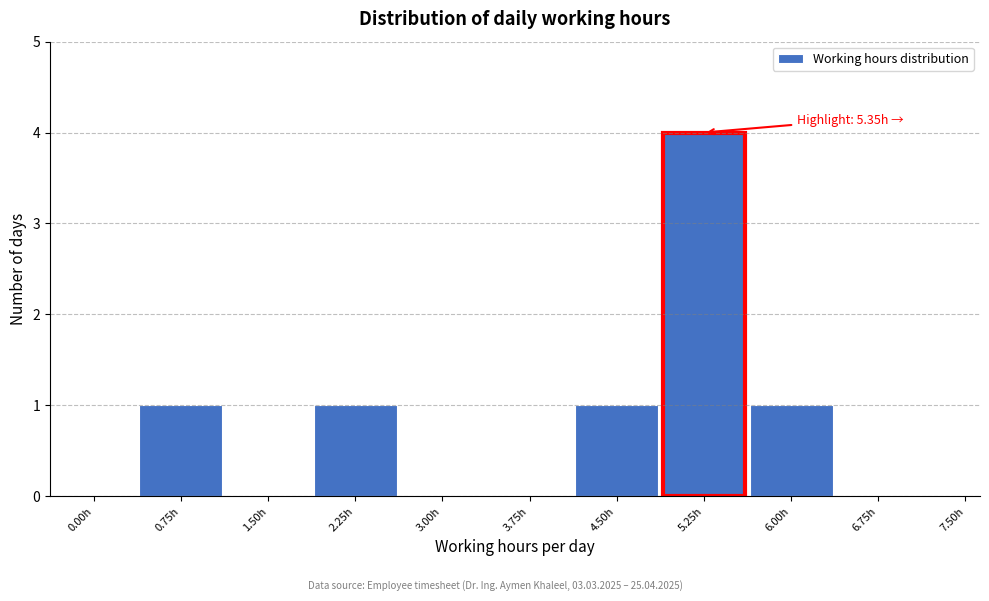

Reading left to right, list all the values displayed in this chart.

0.00h=0	0.75h=1	1.50h=0	2.25h=1	3.00h=0	3.75h=0	4.50h=1	5.25h=4	6.00h=1	6.75h=0	7.50h=0